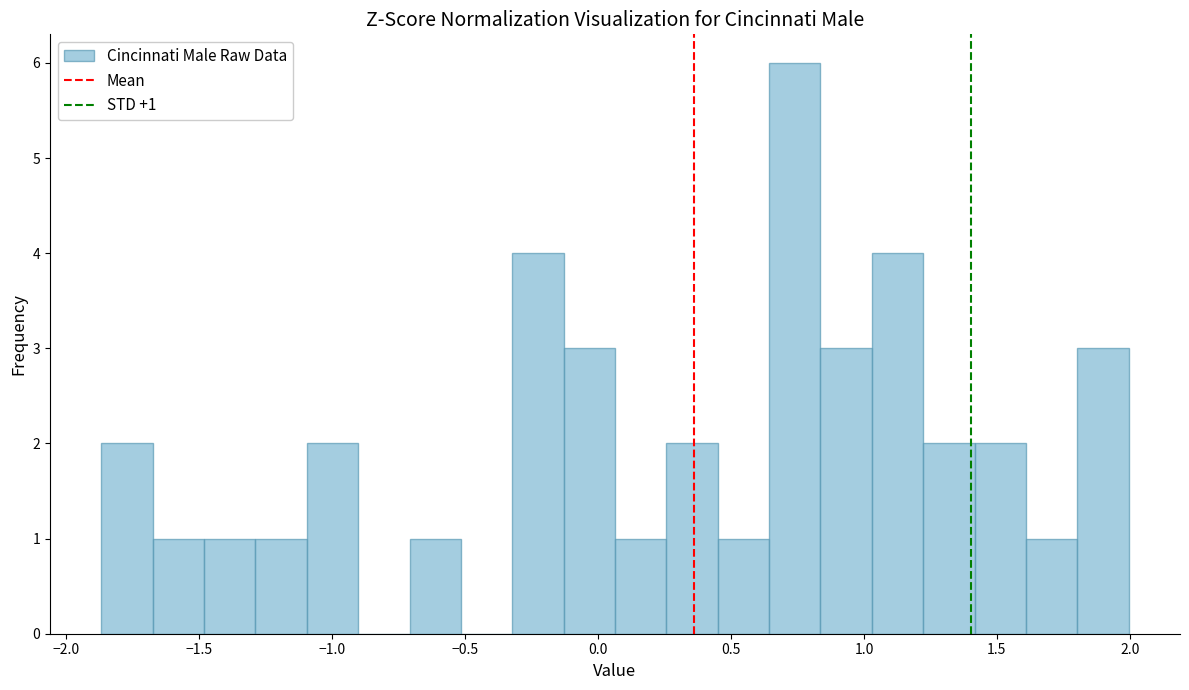

Around what value on the x-axis is the tallest bar? Give the approximate position of its centre, as read against the axis.

0.75